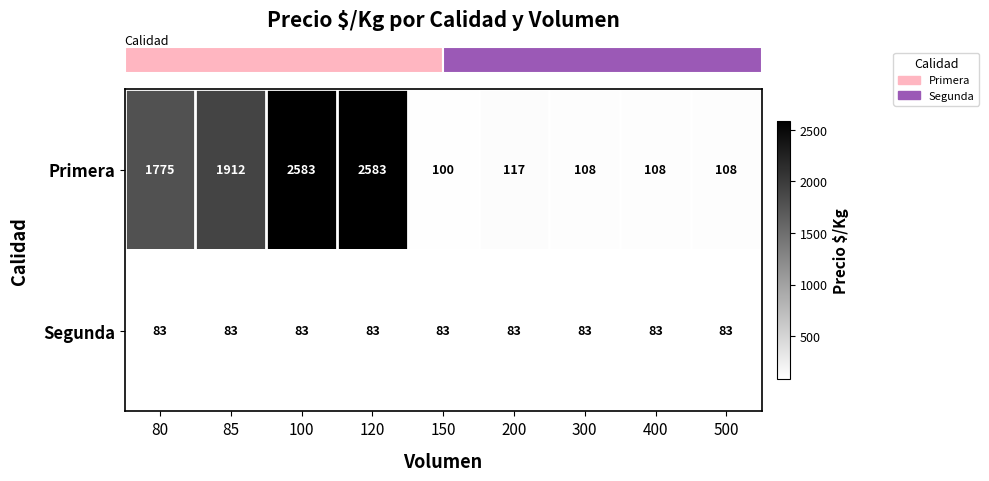

Reading left to right, what are all the values shown in this chart?

Primera: 80=1775	85=1912	100=2583	120=2583	150=100	200=117	300=108	400=108	500=108
Segunda: 80=83	85=83	100=83	120=83	150=83	200=83	300=83	400=83	500=83